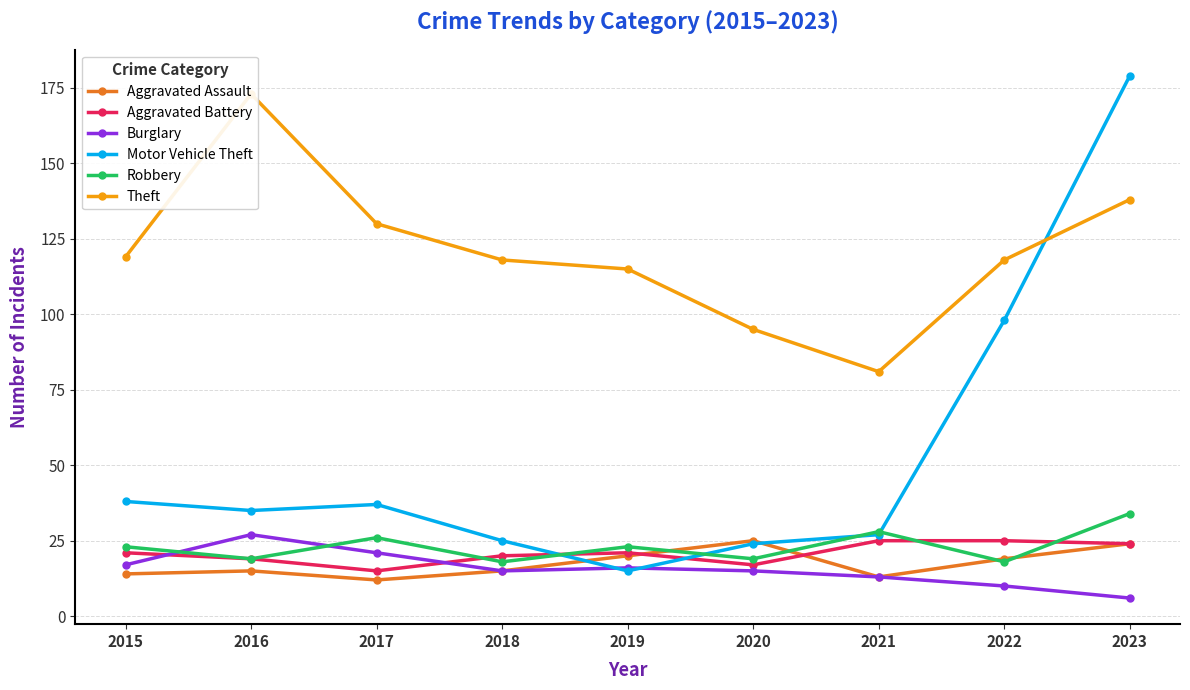

At which label does Burglary first exceed 15?

2015